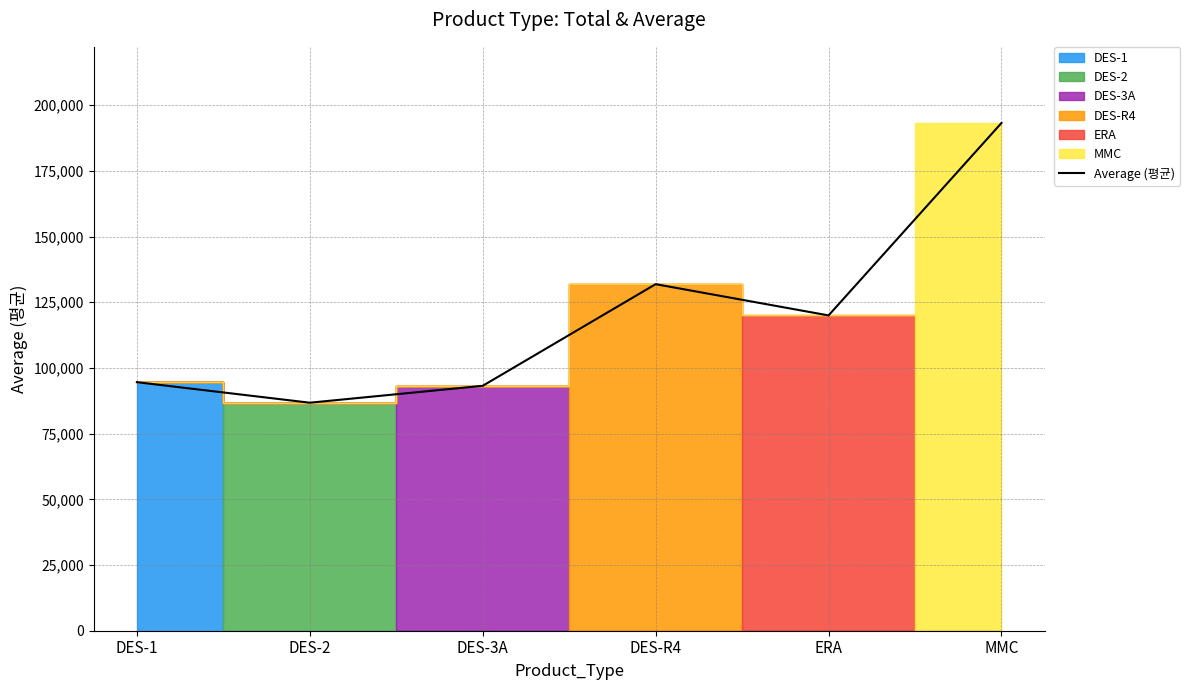

True or false: the data shows 54086.3 at MMC.

False